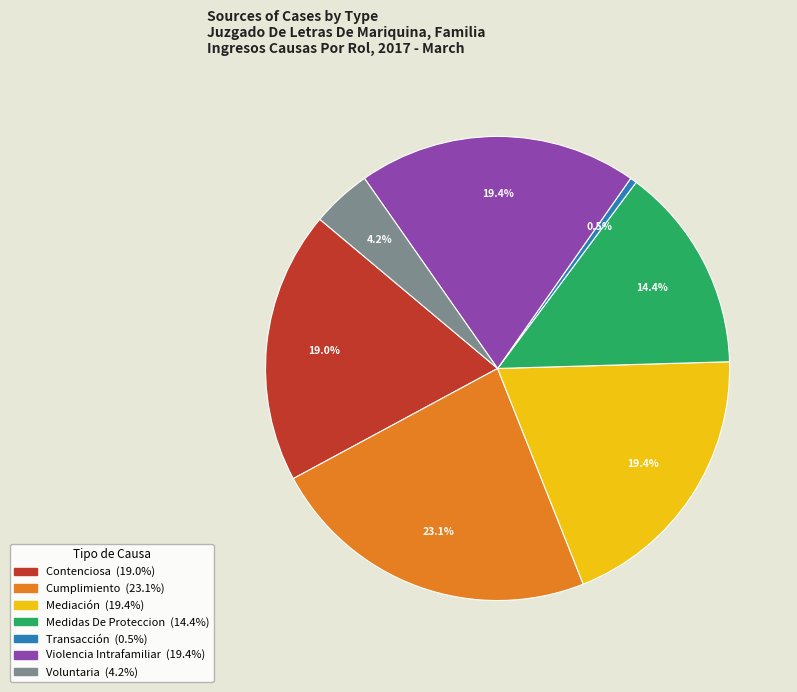

Which has a higher value, Transacción or Voluntaria?

Voluntaria